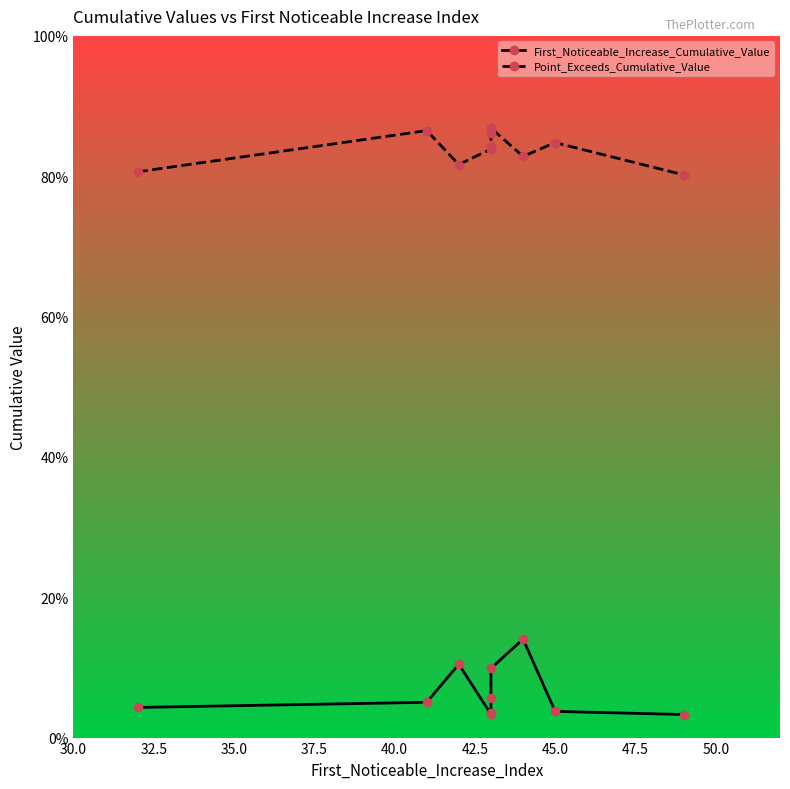

True or false: First_Noticeable_Increase_Cumulative_Value and Point_Exceeds_Cumulative_Value cross at least once.

False